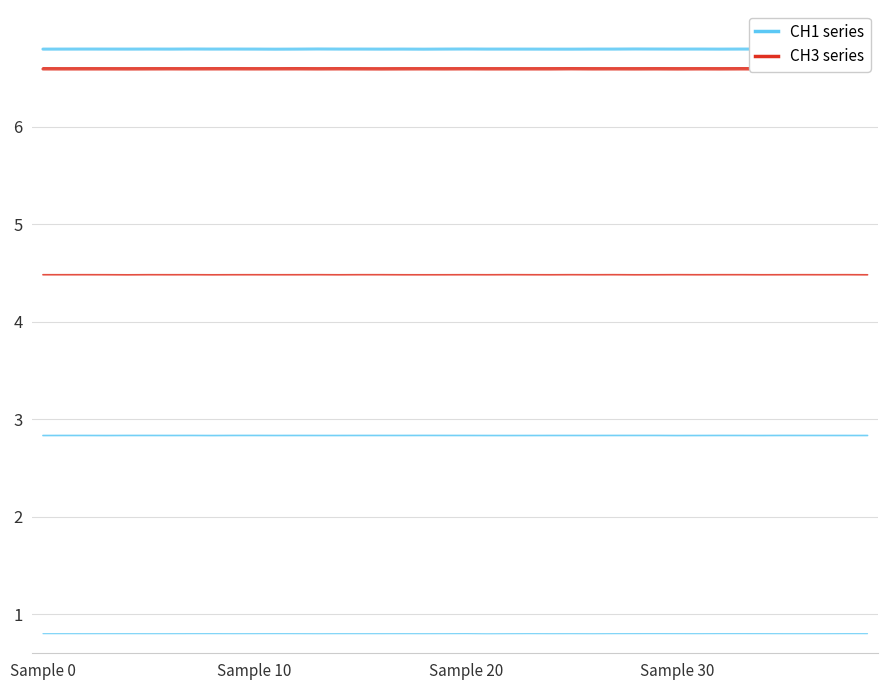

Is this an area chart (filled region under the line)?

No